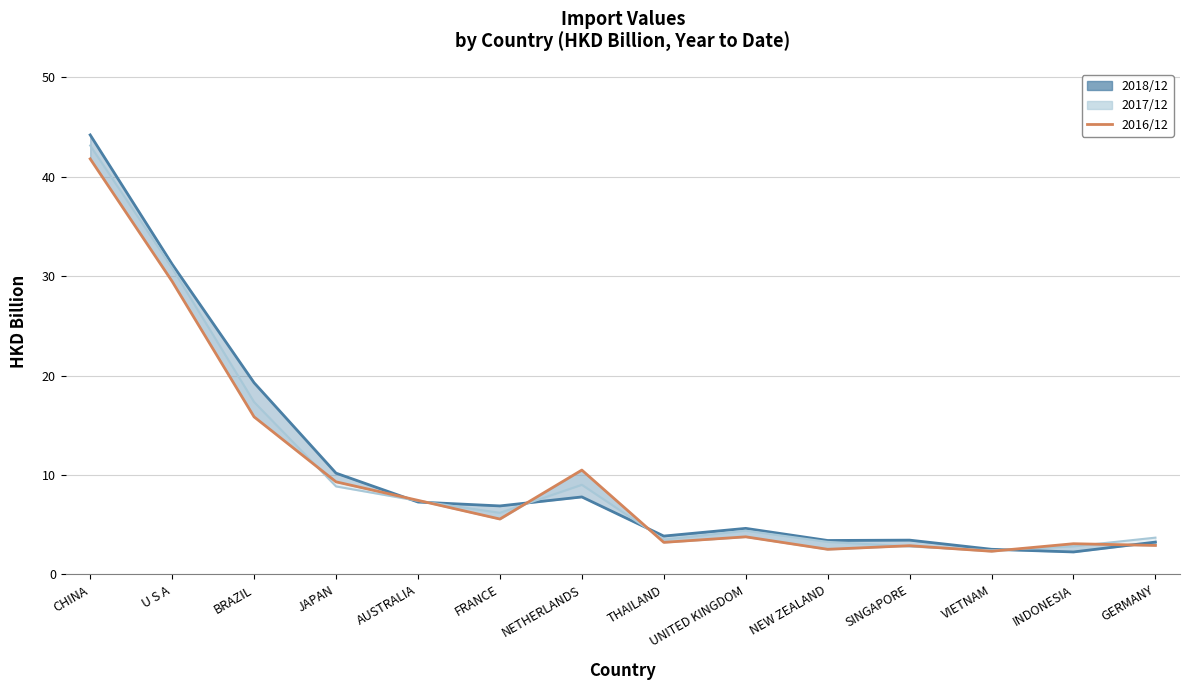

List the labels in order of value, smallest first.

VIETNAM, NEW ZEALAND, SINGAPORE, GERMANY, INDONESIA, THAILAND, UNITED KINGDOM, FRANCE, AUSTRALIA, JAPAN, NETHERLANDS, BRAZIL, U S A, CHINA